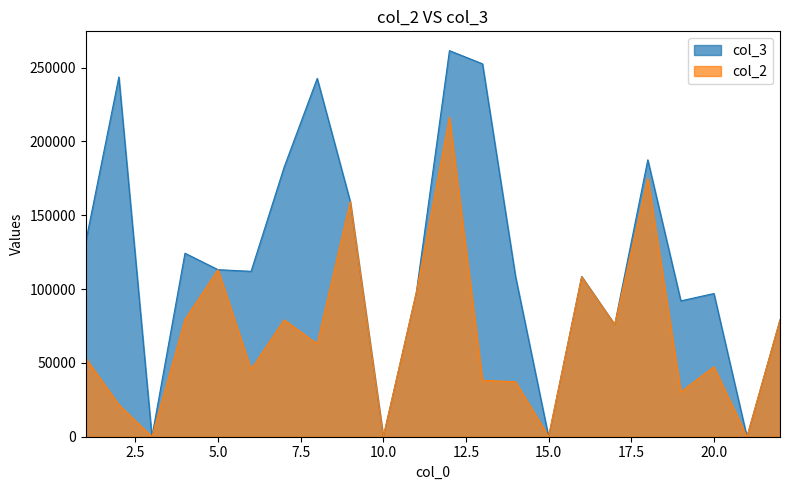

What is the value of the col_2 point at the 11th from the left?

97914.1